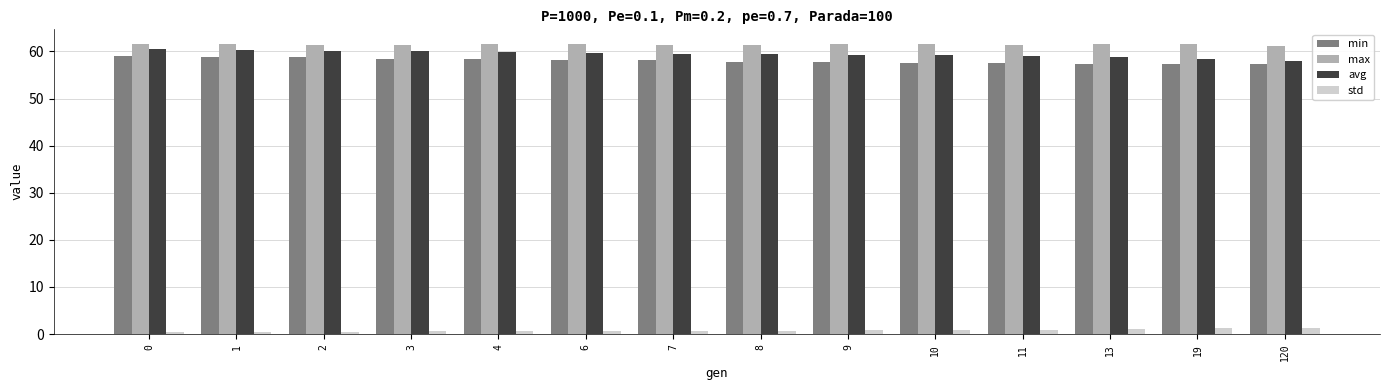

What are all the series names shown in the legend?

min, max, avg, std